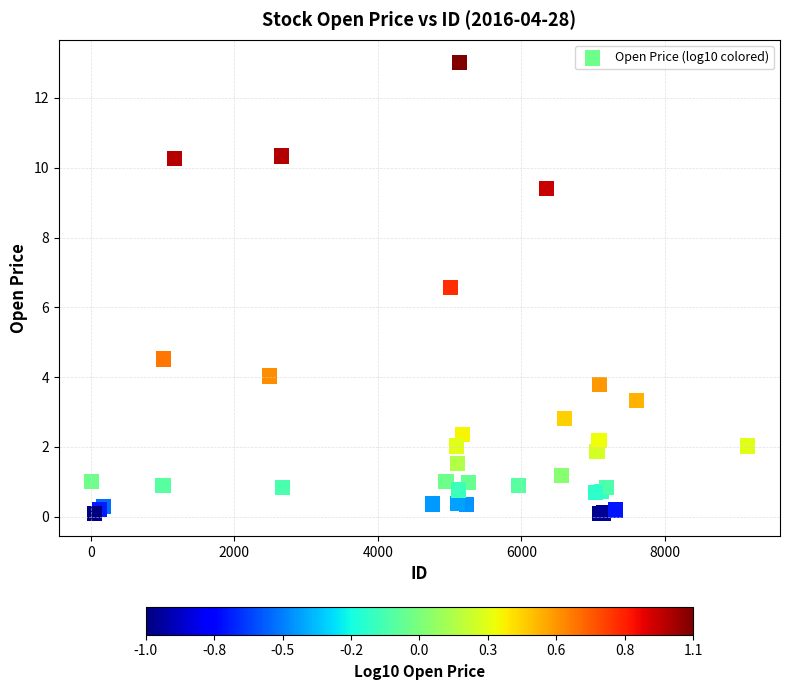

What Y value in the scatter plot is closest to 6?

6.6